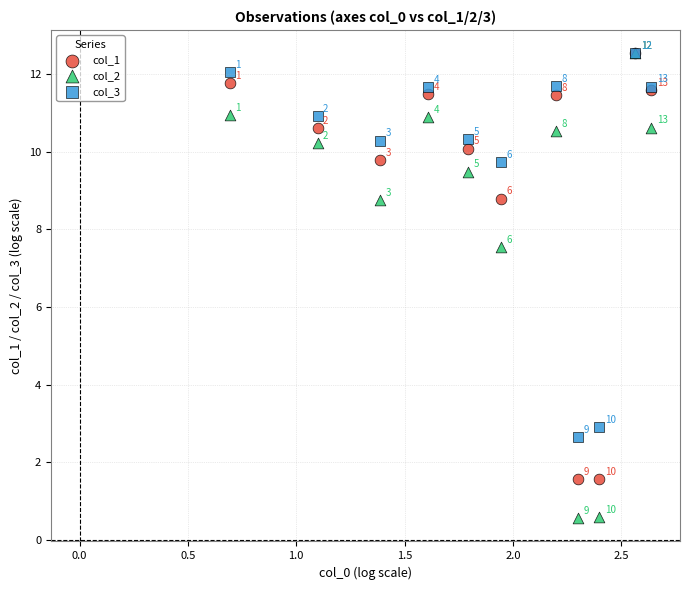

Which series has the widest spread of Y values?

col_2